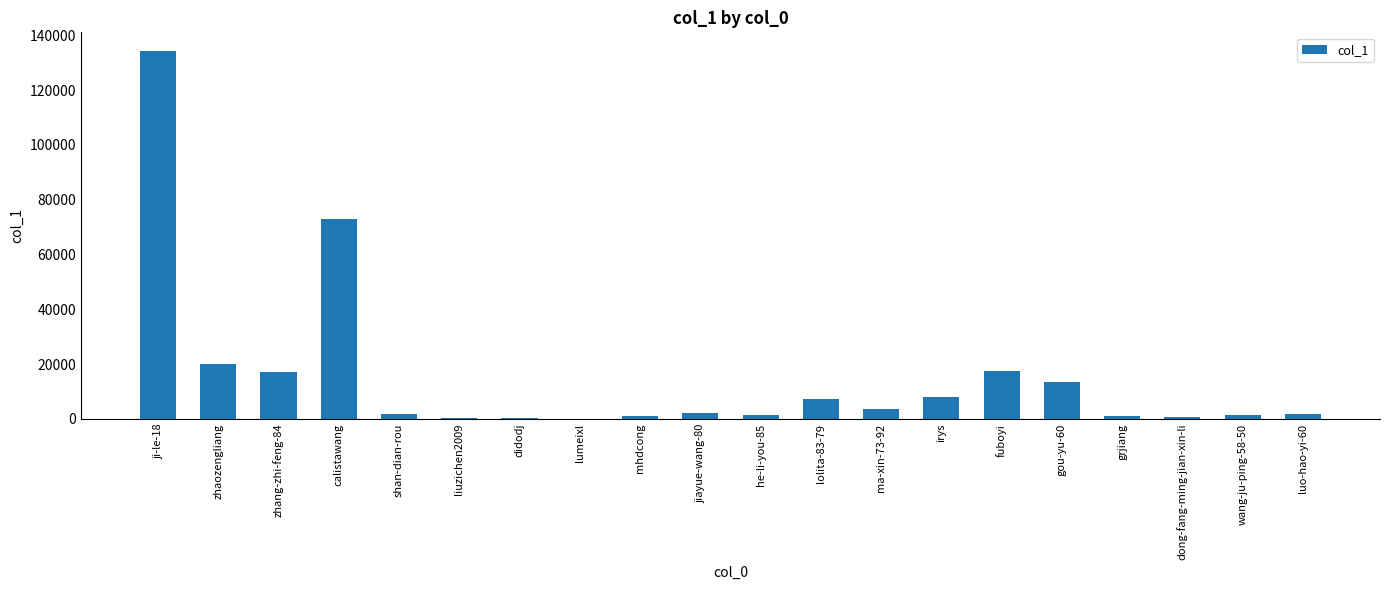

The chart shows a value of 13815 at irys. True or false?

False